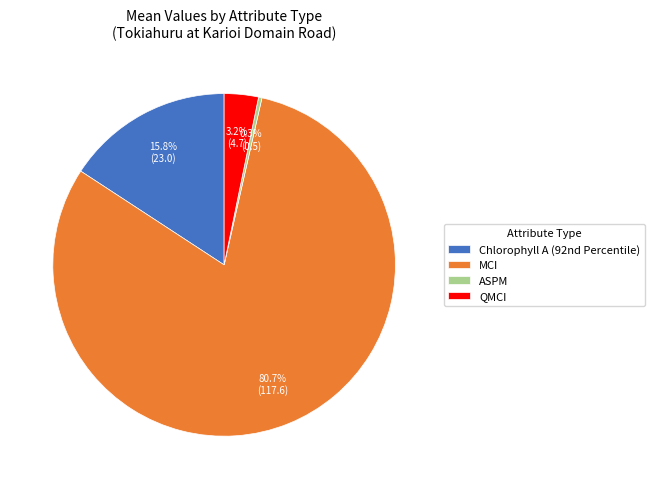

Which slice is the smallest?

ASPM